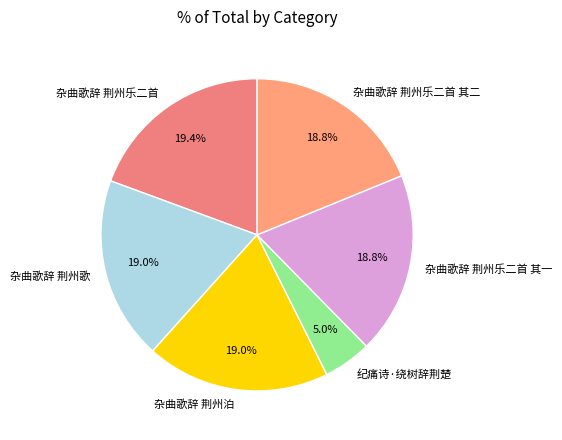

Which category has the smallest portion of the pie?

纪痛诗·绕树辞荆楚